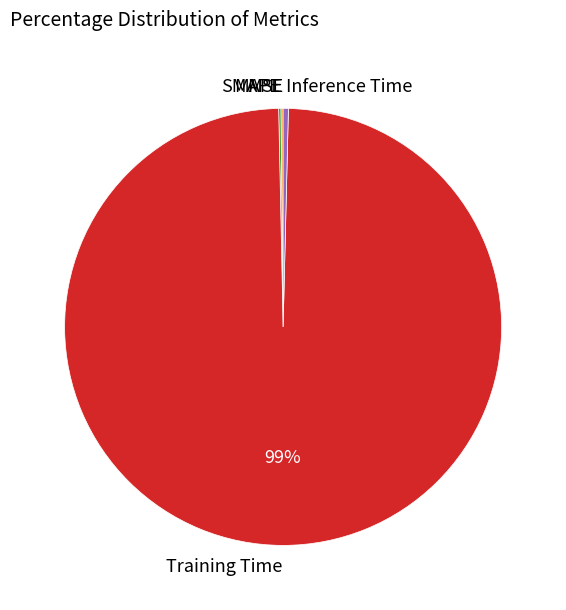

Which slice is the largest?

Training Time